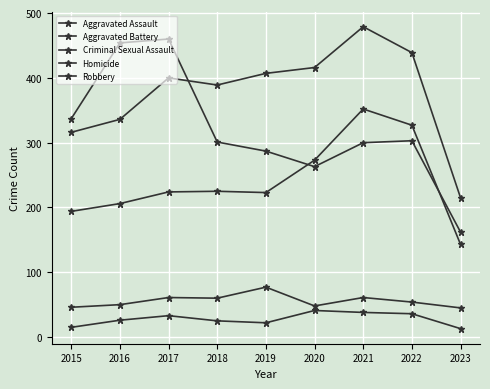

What is the difference between the Aggravated Battery values at 2020 and 2021?

63